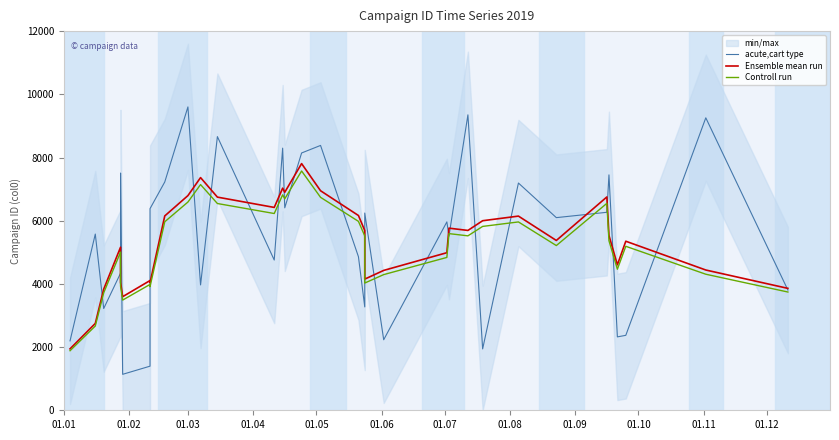

Does the chart have visible grid lines?

No